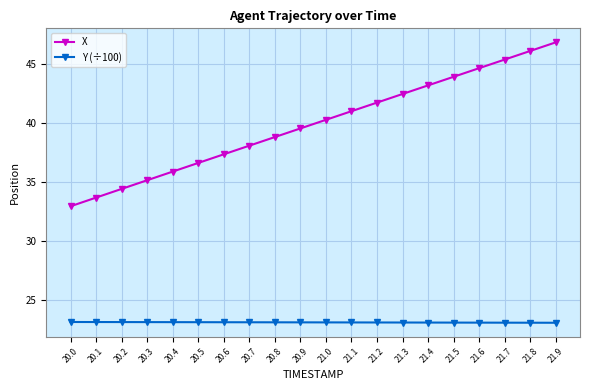

What is the label of the 8th point from the right?

21.2